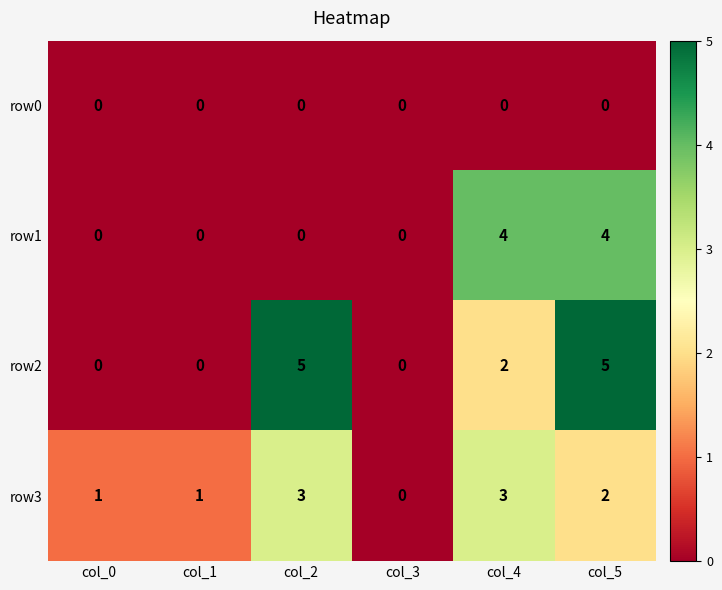

Which series changed the most between col_2 and col_4?

row1